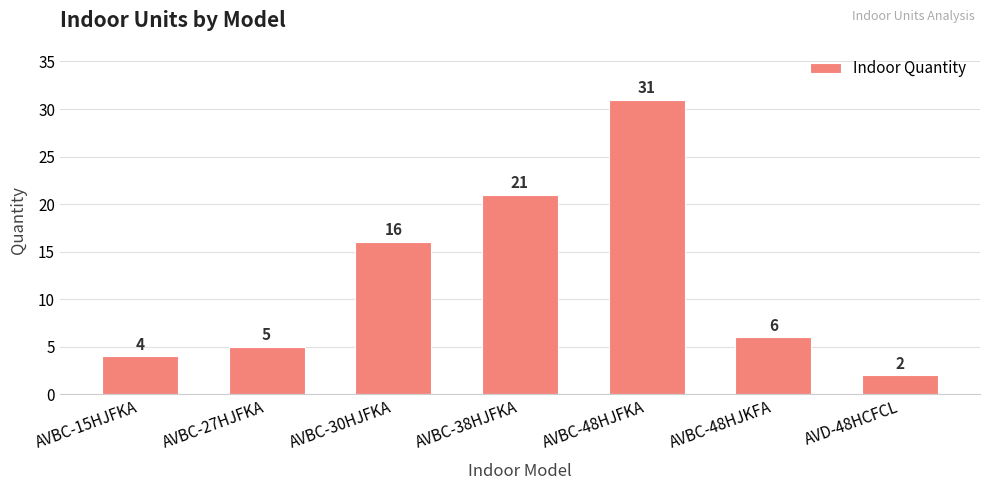

True or false: the data shows 10 at AVBC-48HJKFA.

False